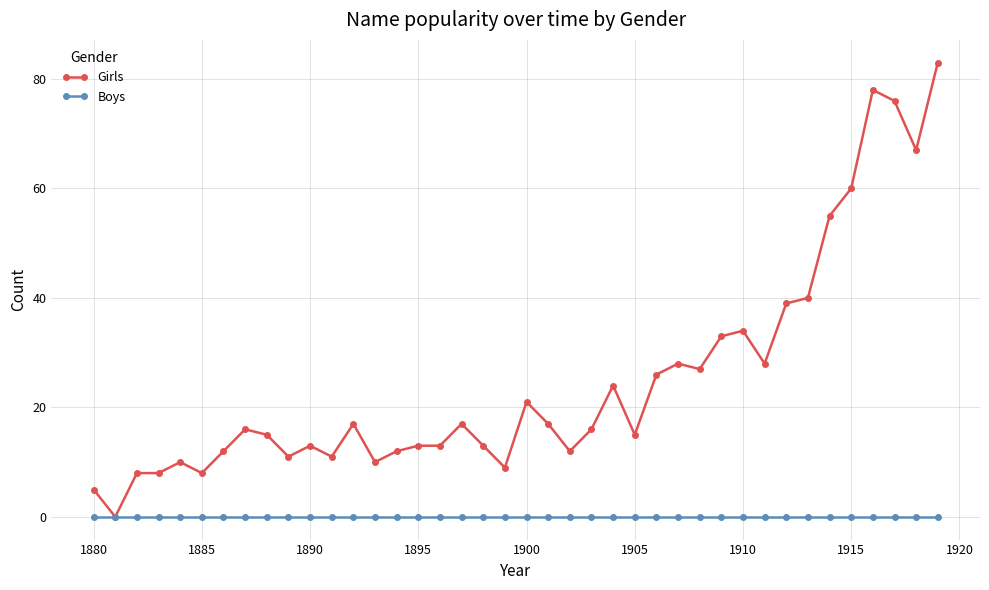

How many lines are shown in the chart?

2